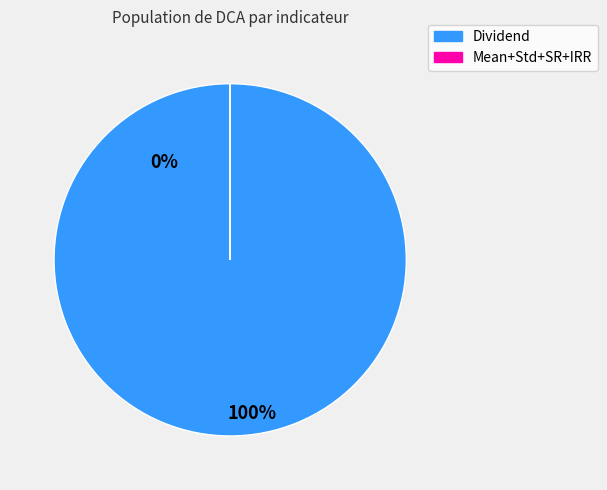

Is there a majority slice in this chart?

Yes